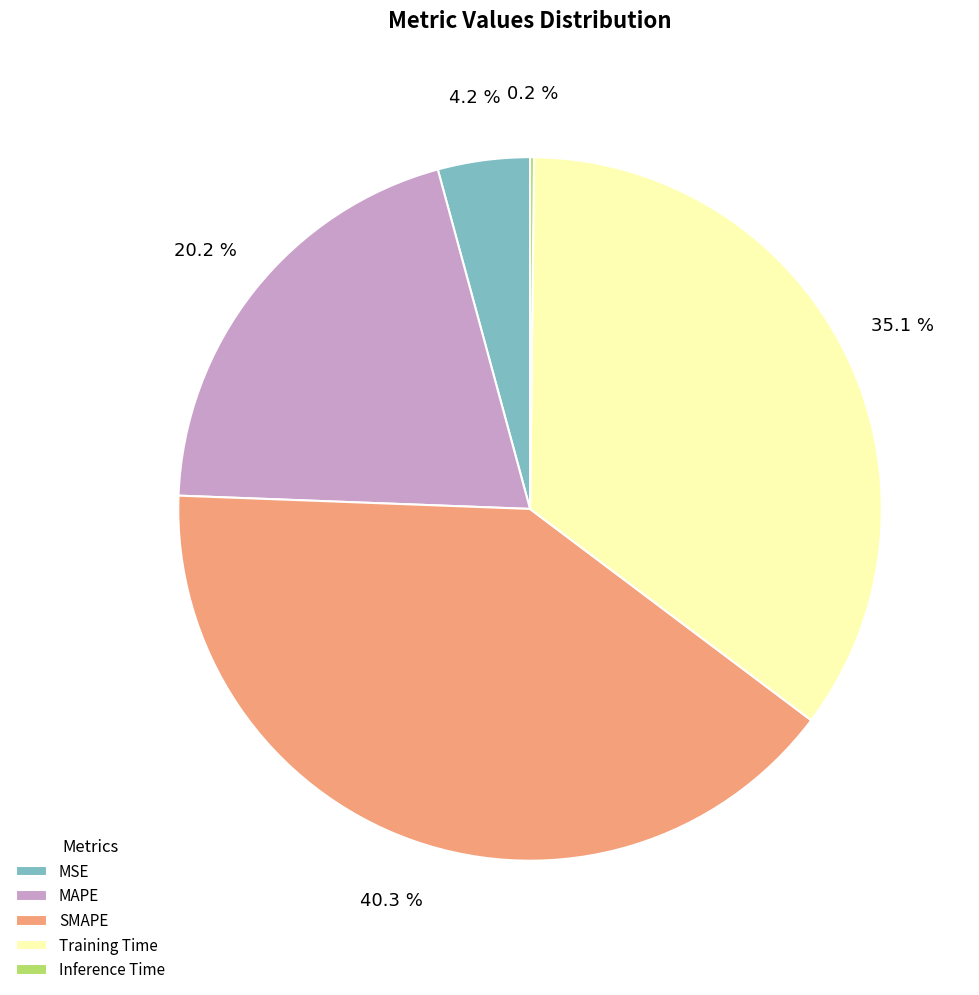

Combined, do Training Time and MSE account for over 50%?

No